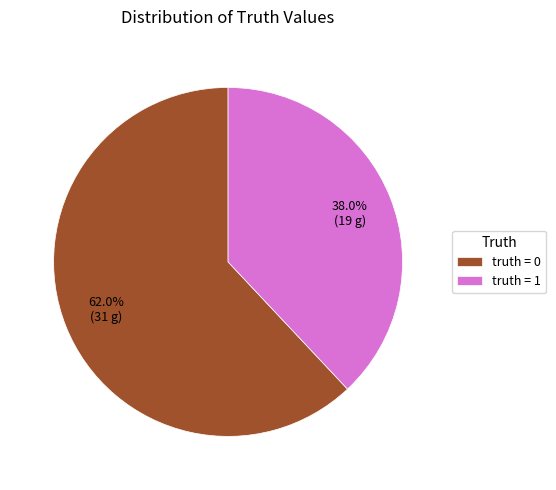

Rank the categories by value from highest to lowest.

truth = 0, truth = 1